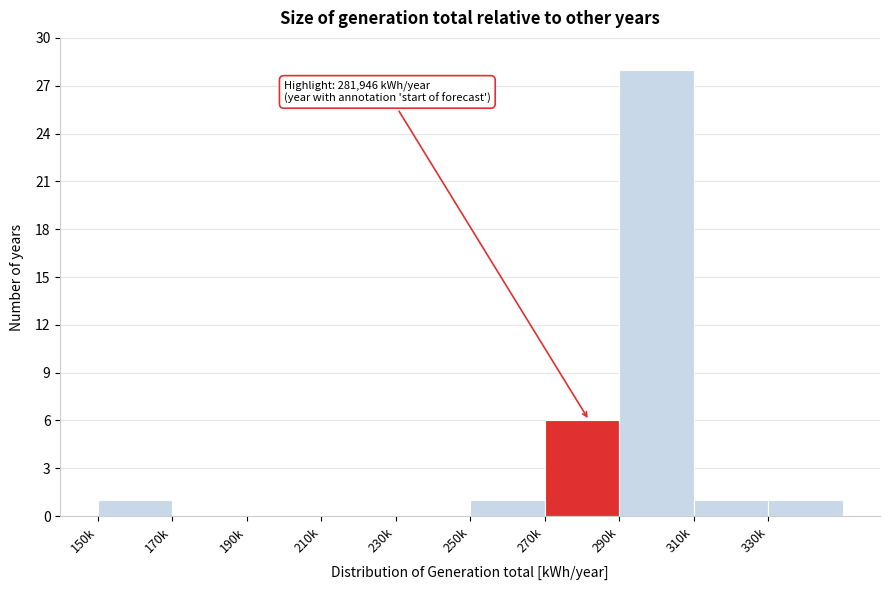

Reading left to right, transcribe all the data shown in this chart.

150k=1	170k=0	190k=0	210k=0	230k=0	250k=1	270k=6	290k=28	310k=1	330k=1